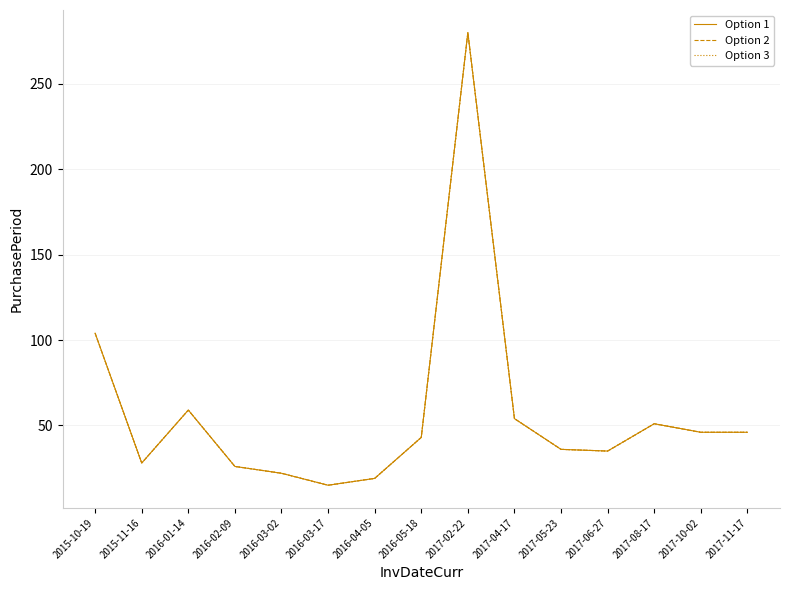

Does the chart display data point markers on the line(s)?

No